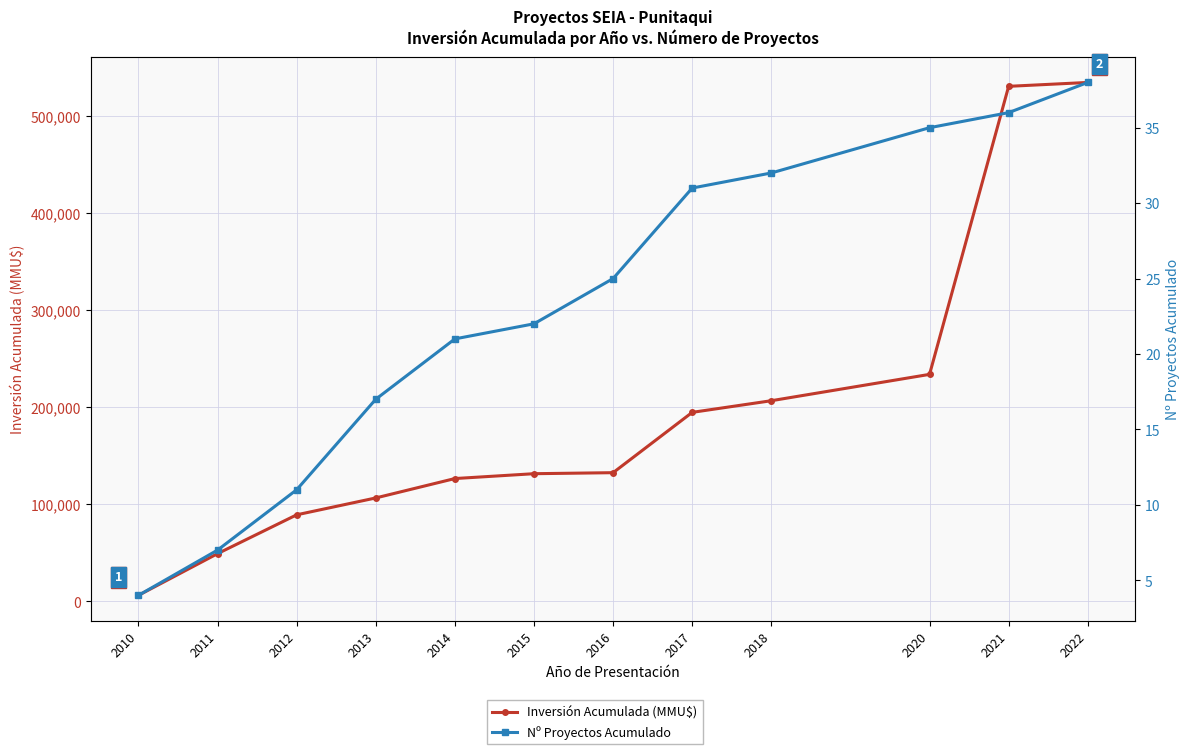

Which has a higher value, 2017 or 2020?

2020